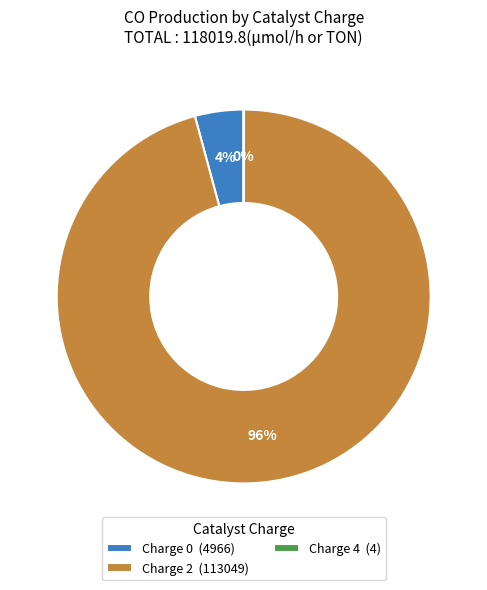

Which slice represents more than half of the pie?

Charge 2 (113049)